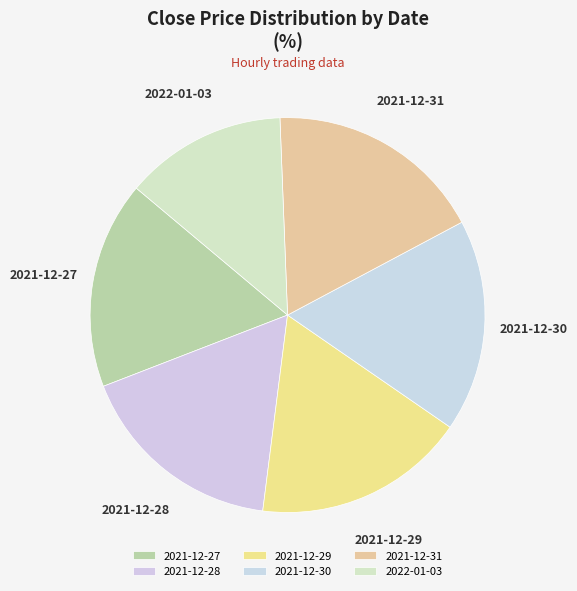

Combined, do 2021-12-29 and 2021-12-31 account for over 50%?

No